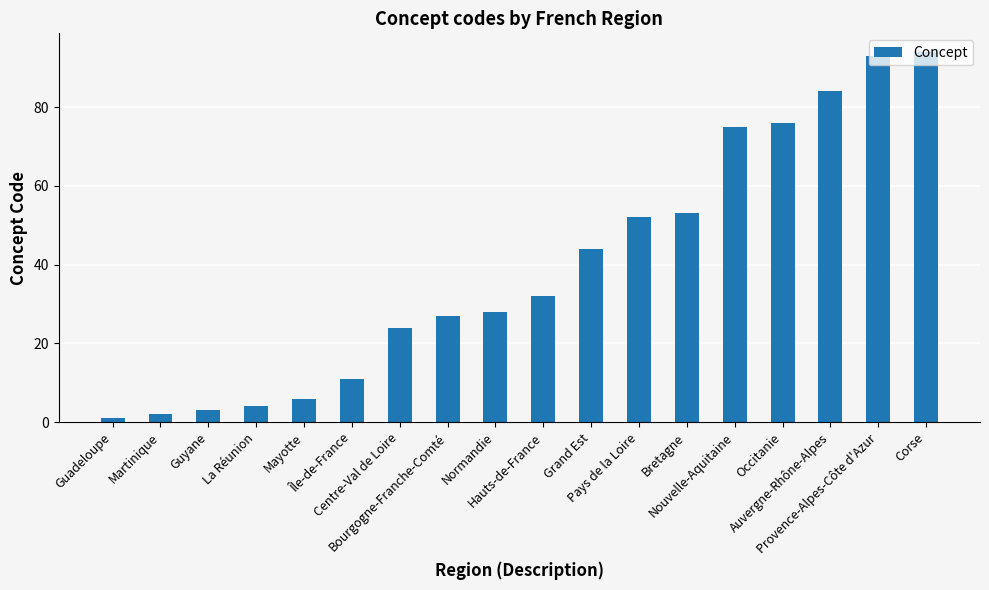

The chart shows a value of 46 at Bourgogne-Franche-Comté. True or false?

False